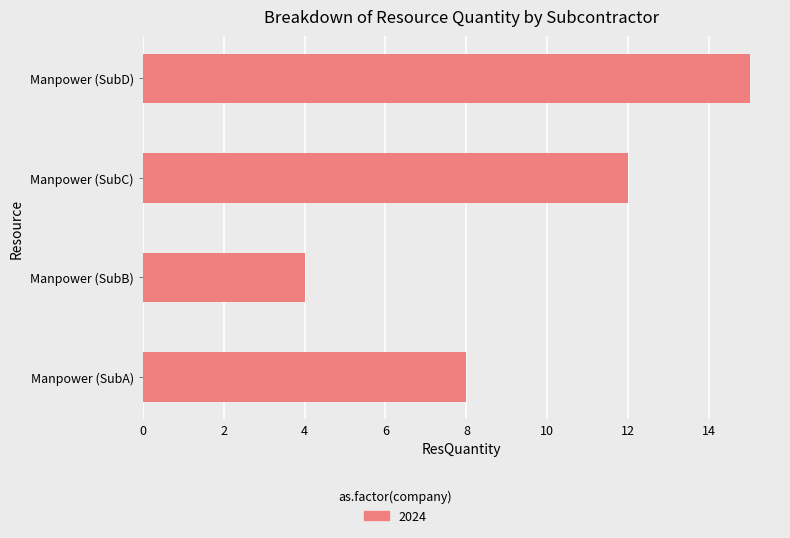

What is the approximate value at Manpower (SubD)?

15